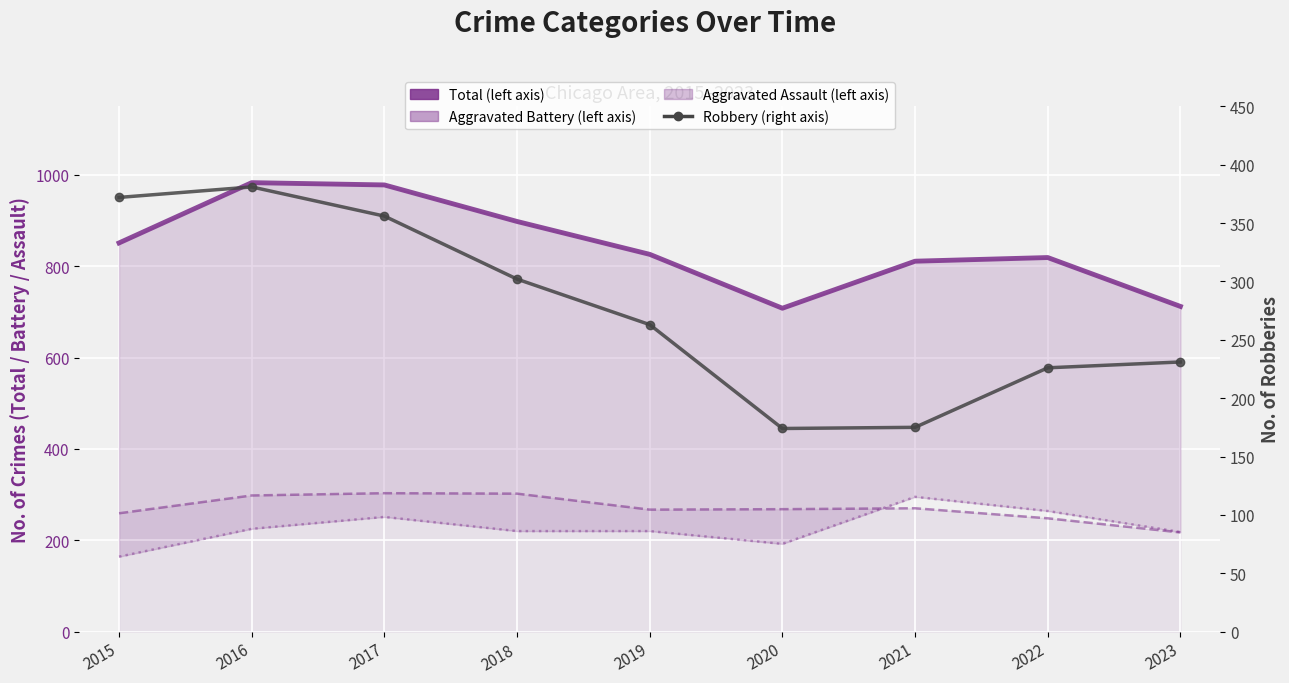

In Aggravated Battery, how many points are higher than both neighbors (excluding endpoints)?

2